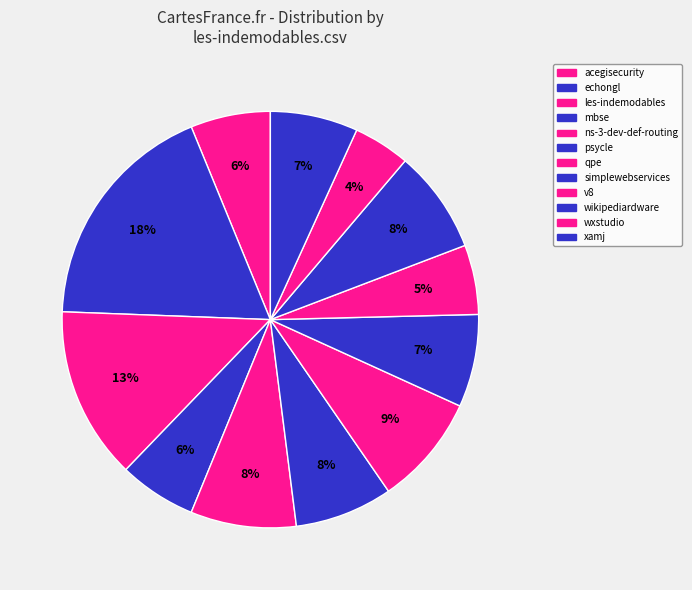

How many slices are in this pie chart?

12